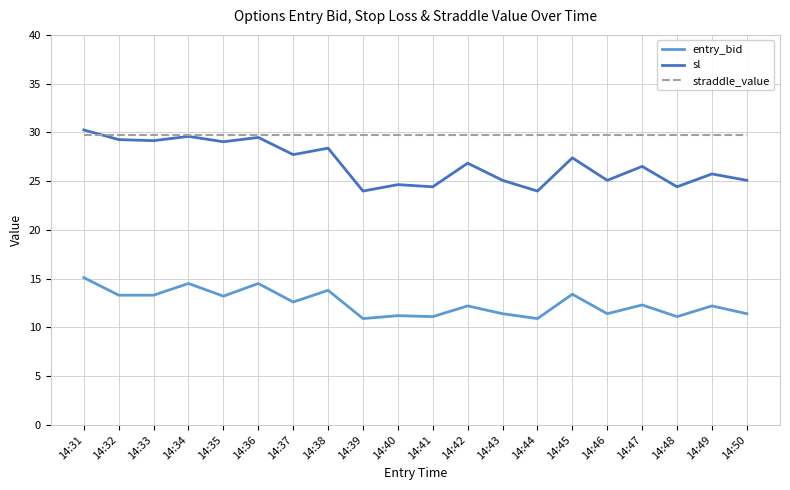

What is the minimum value shown in the chart?

10.9